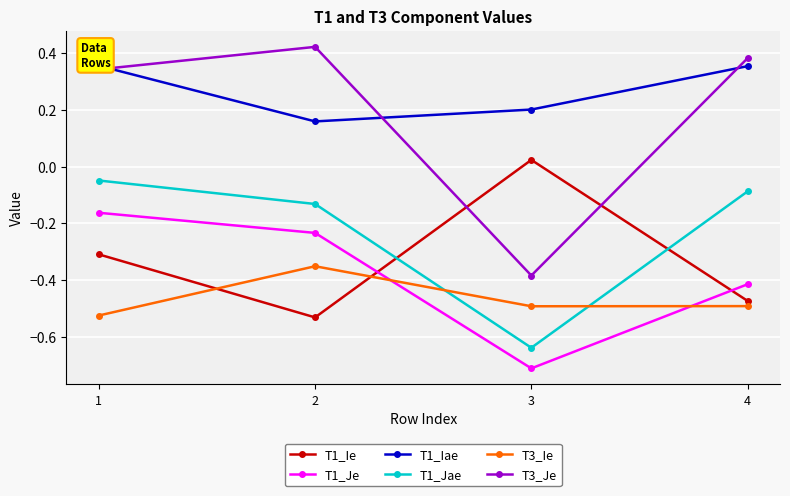

List the series in order of their peak value, lowest first.

T3_Ie, T1_Je, T1_Jae, T1_Ie, T1_Iae, T3_Je